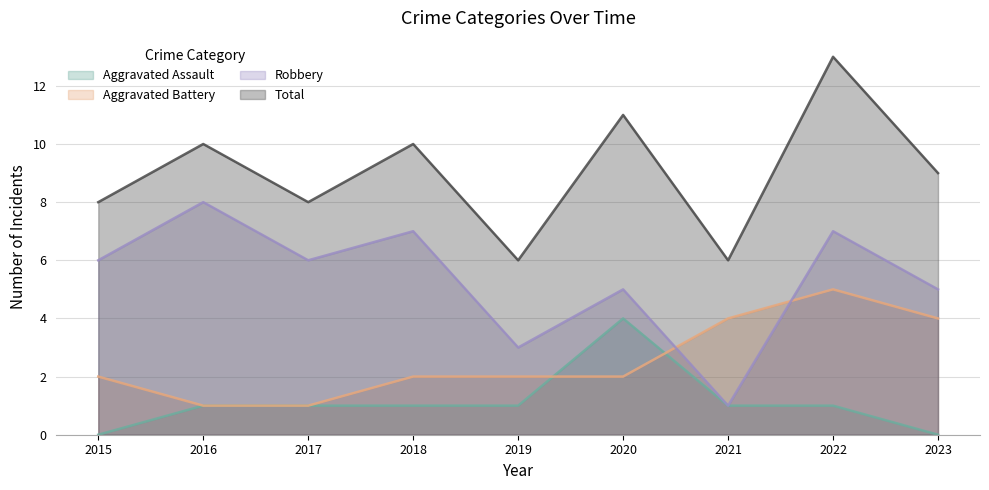

What is the greatest value displayed?

13